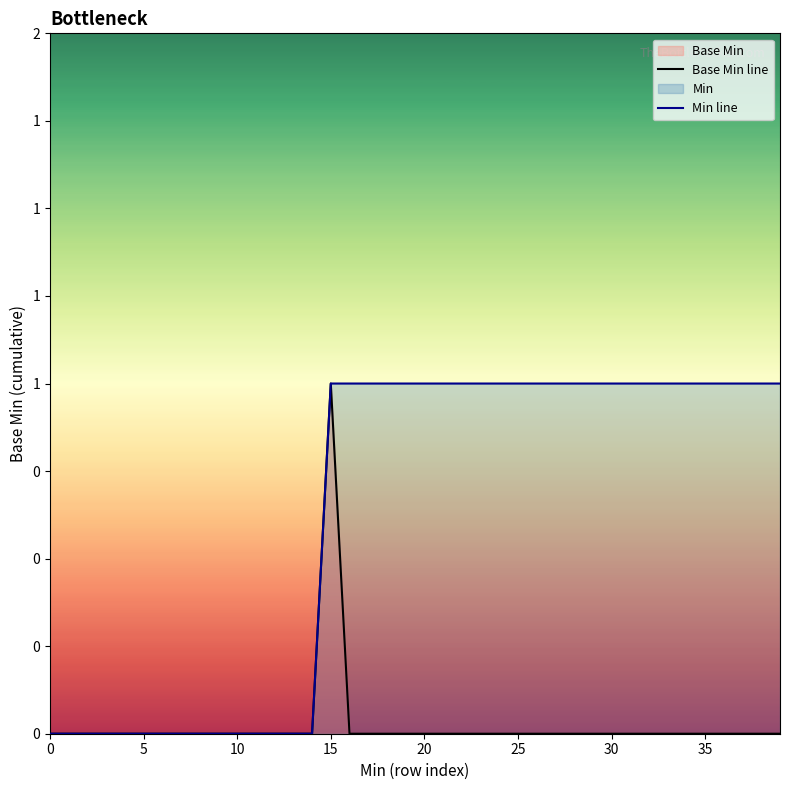

Which series has the widest spread of values?

Base Min line